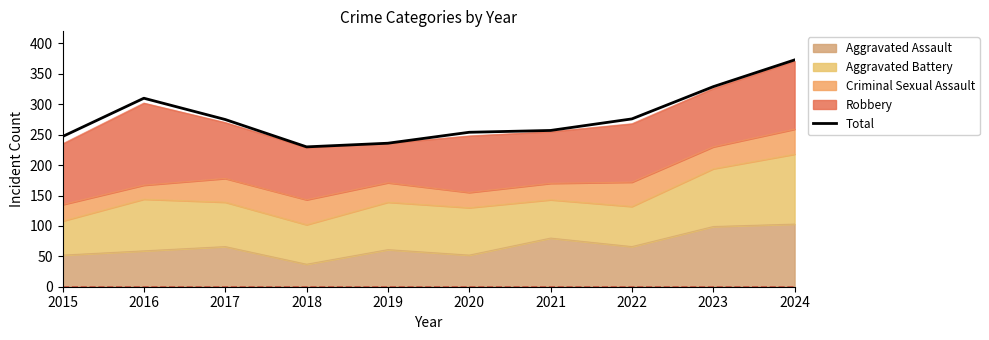

Where is the first local minimum?

2018